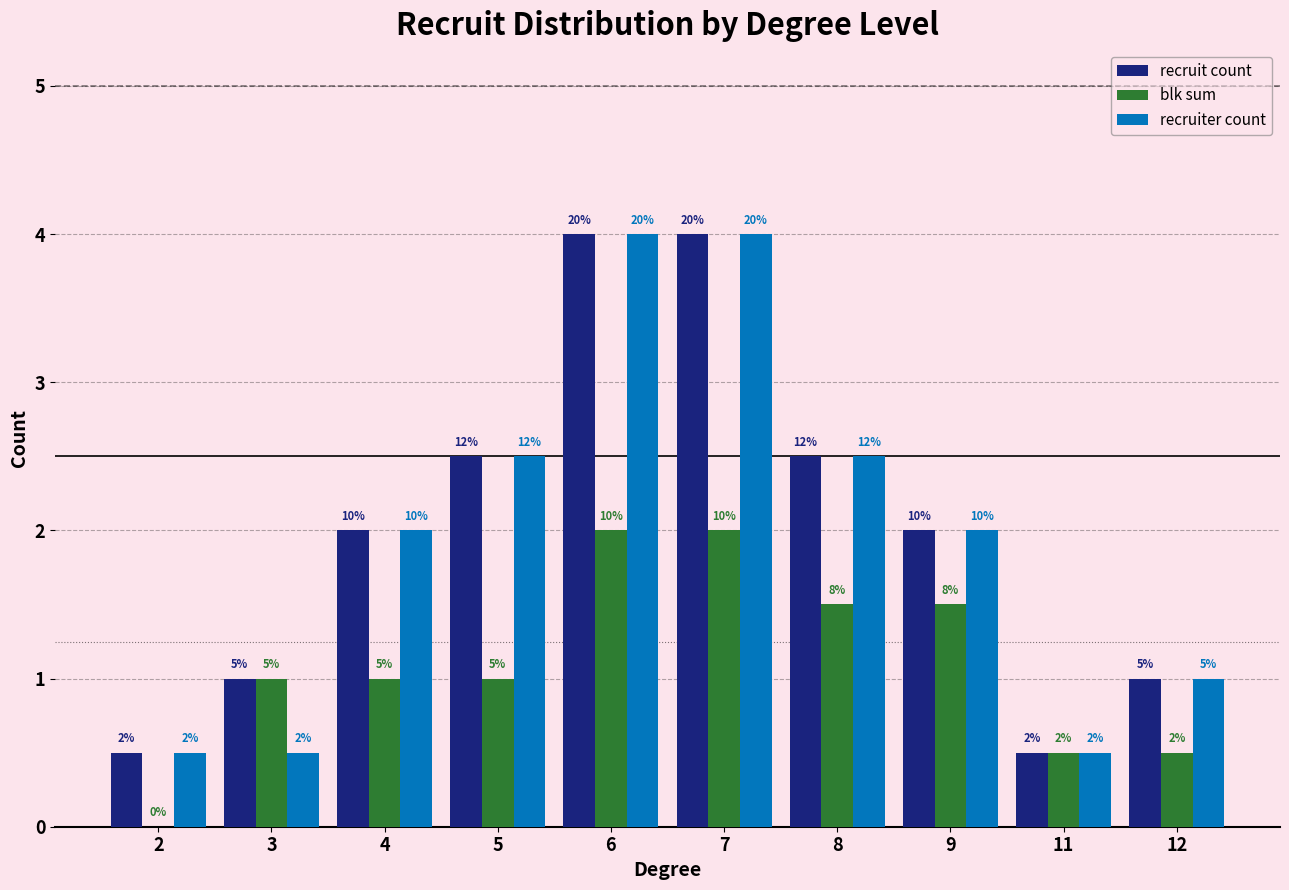

What are all the series names shown in the legend?

recruit count, blk sum, recruiter count